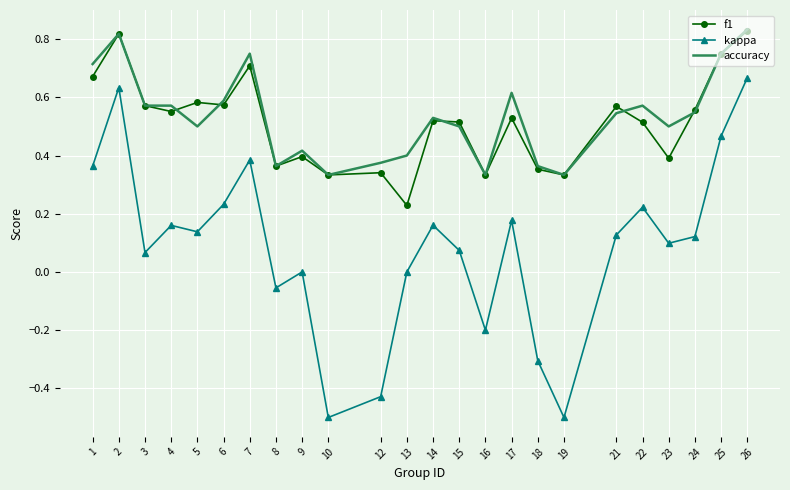

What is the minimum value for kappa?

-0.5